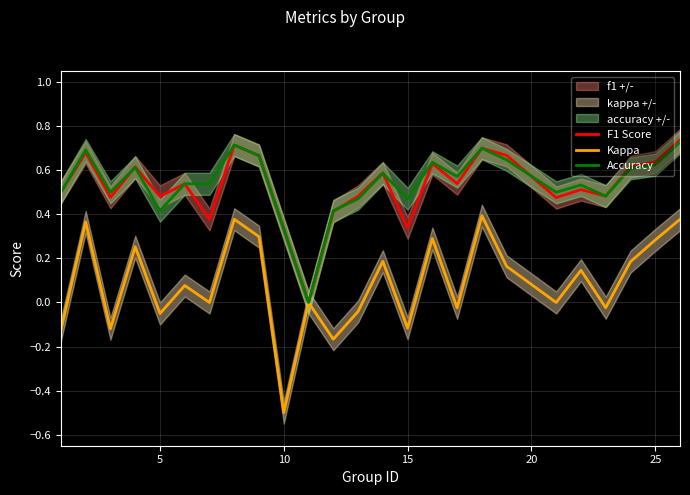

The value of F1 Score at 10 is 0.1. True or false?

False